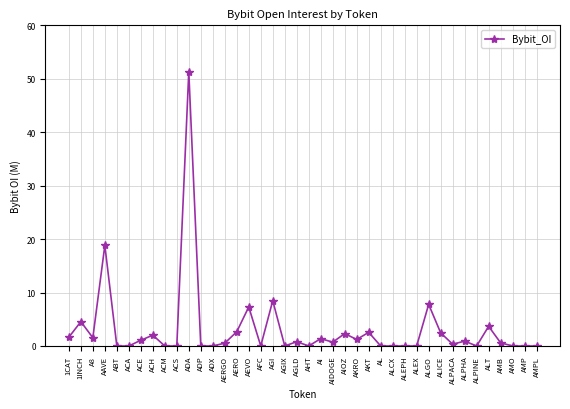

What is the difference between the maximum and second lowest values?

51.3